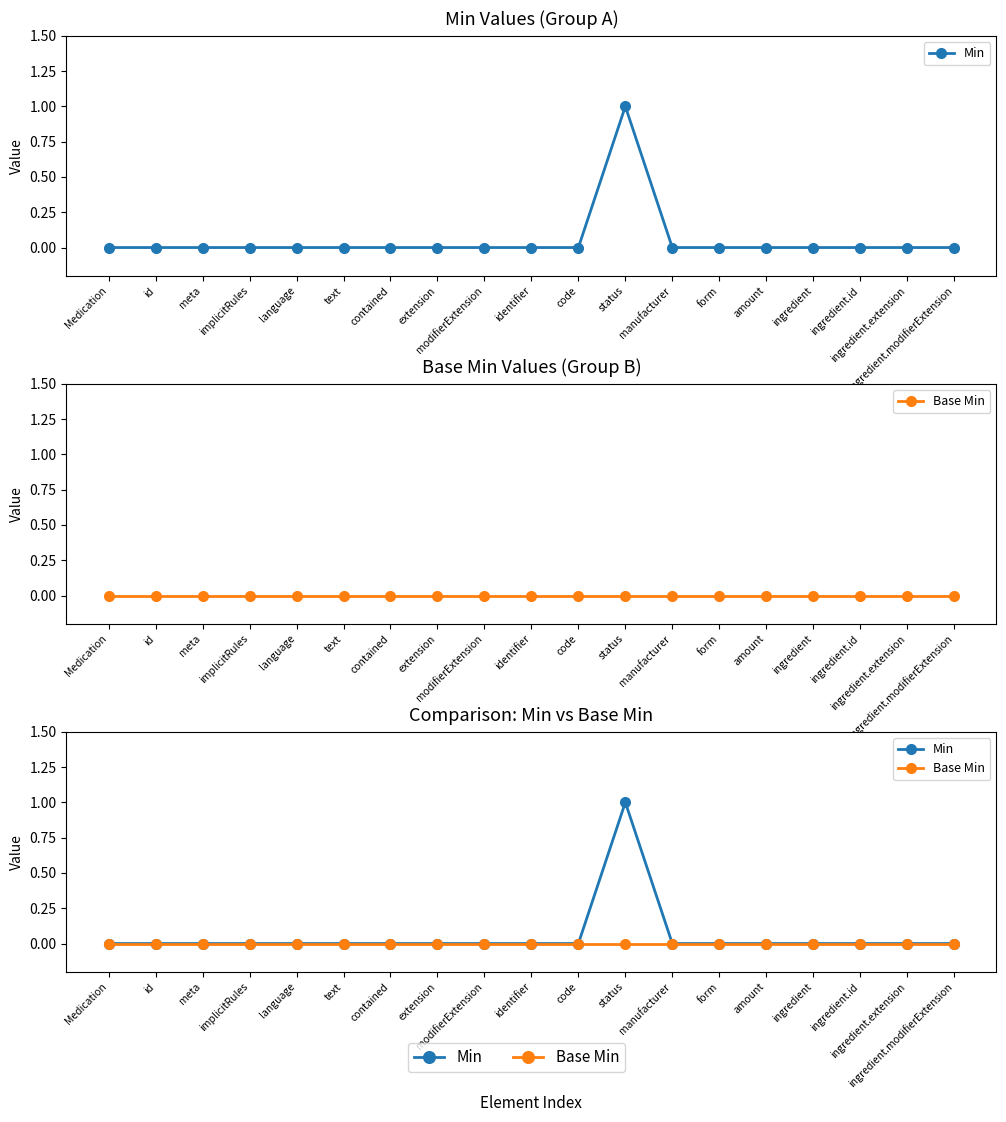

What is the sum of all Min values?

1